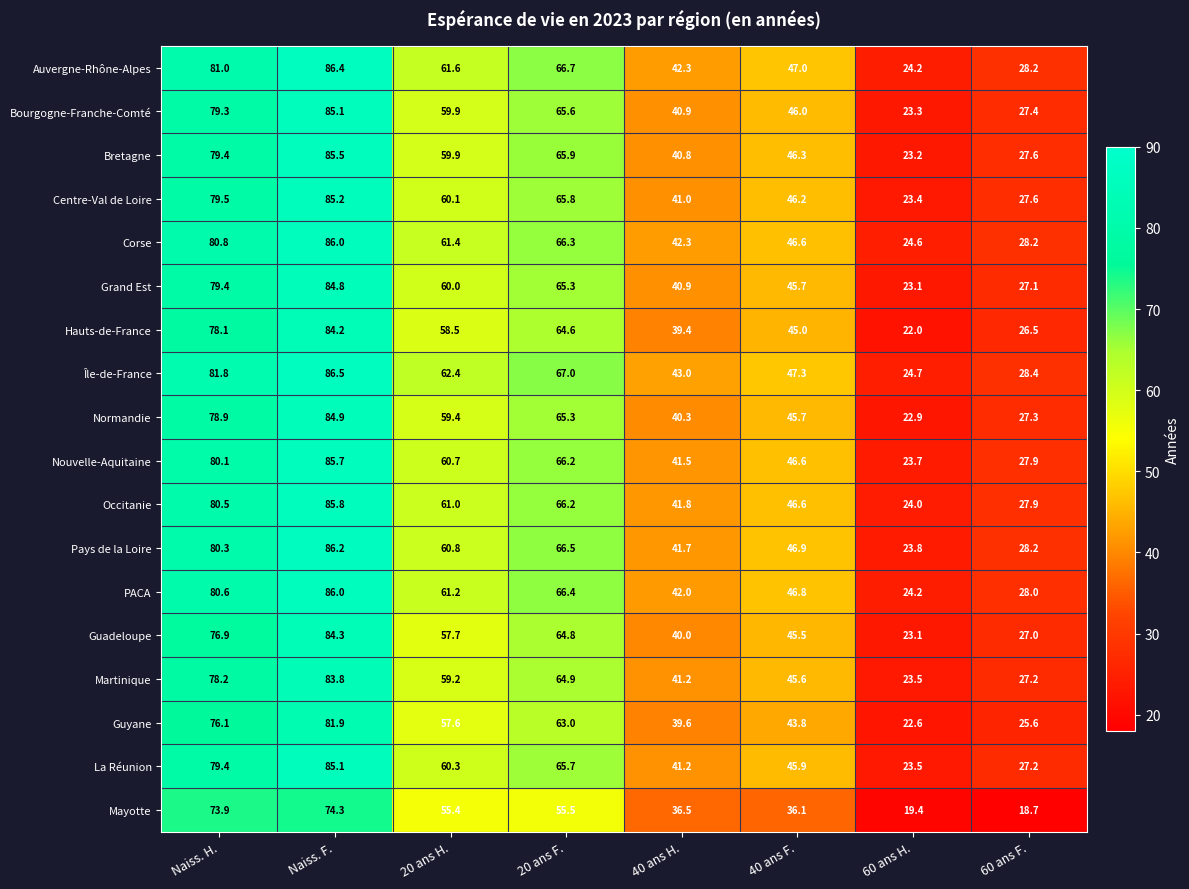

Which series has the largest range (max minus min)?

Pays de la Loire